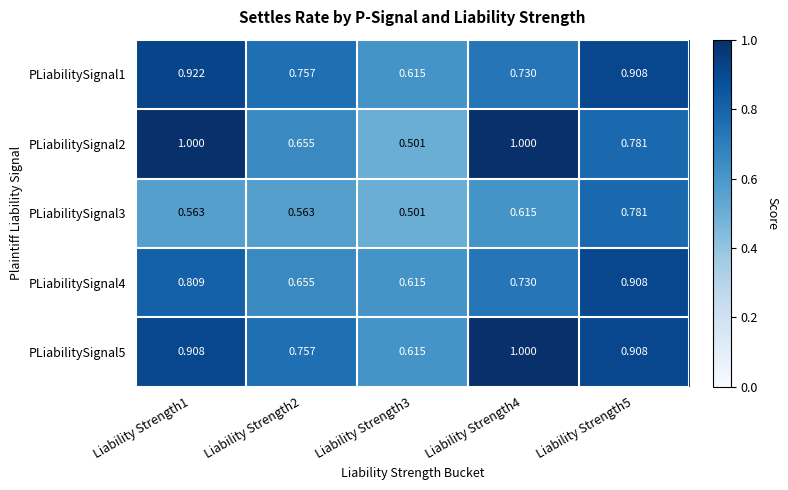

Is the value of PLiabilitySignal1 at Liability Strength2 greater than the value of PLiabilitySignal3 at Liability Strength2?

Yes